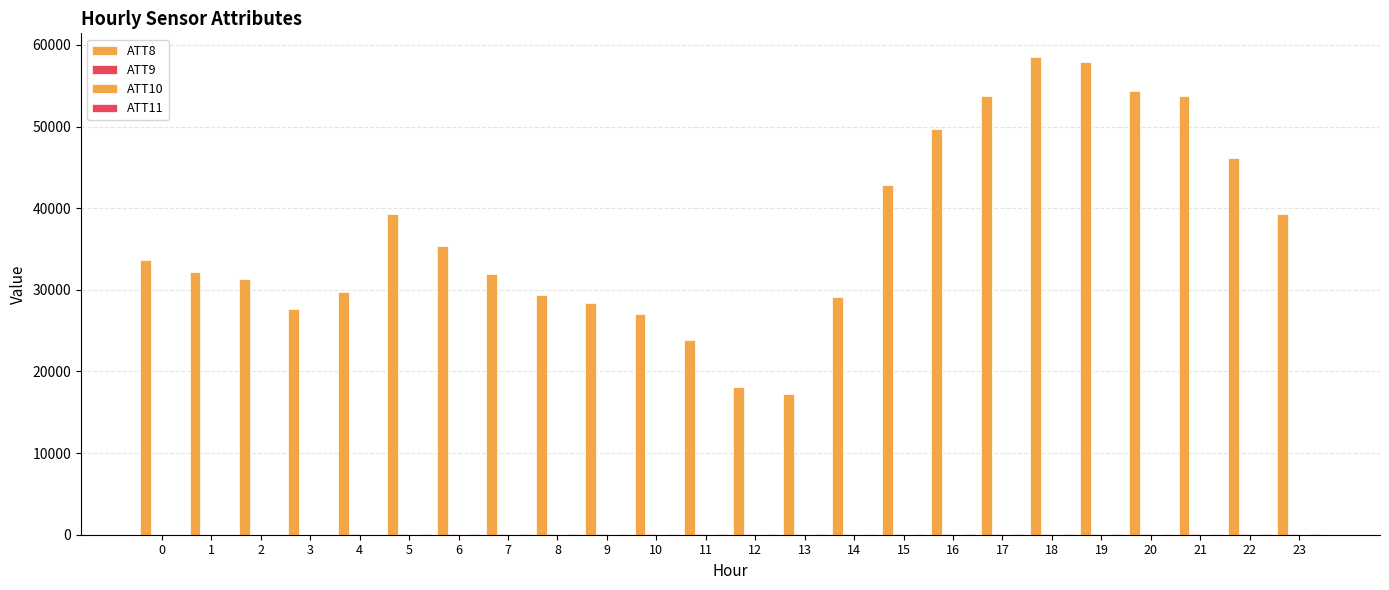

How many data points does each series have?

24